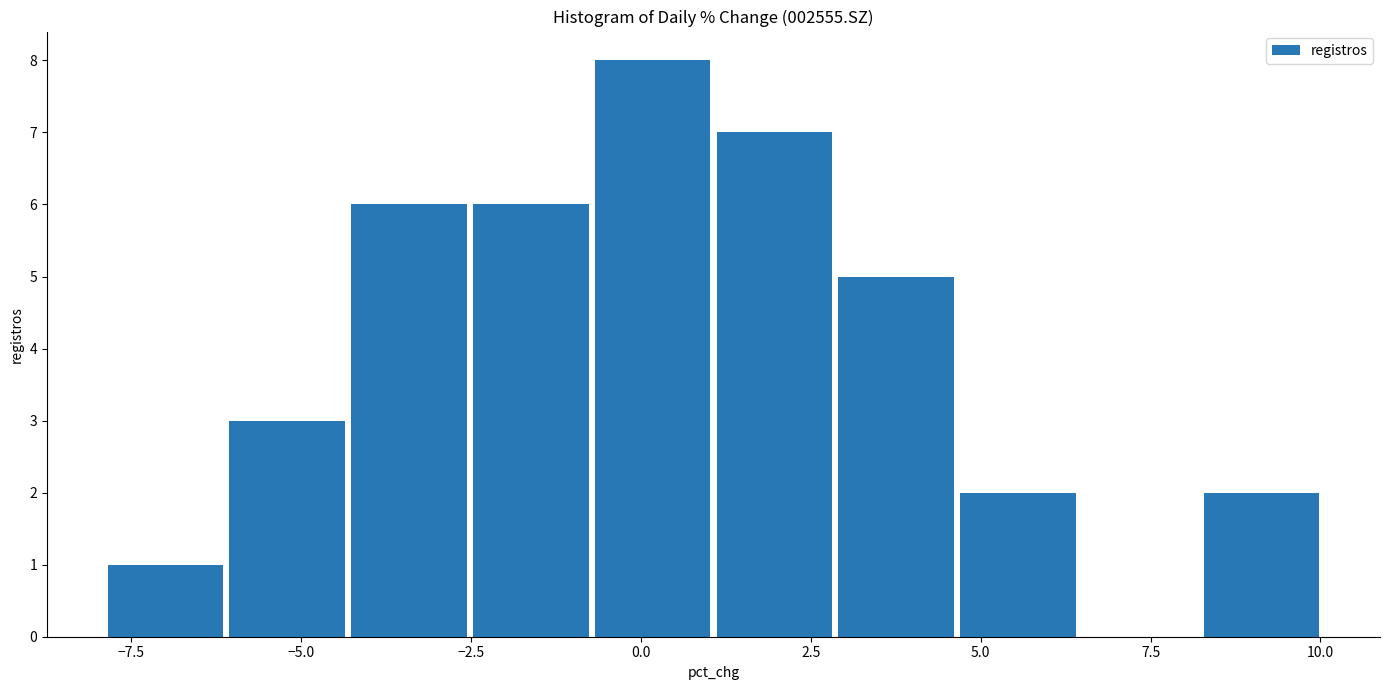

Around what value on the x-axis is the tallest bar? Give the approximate position of its centre, as read against the axis.

0.0